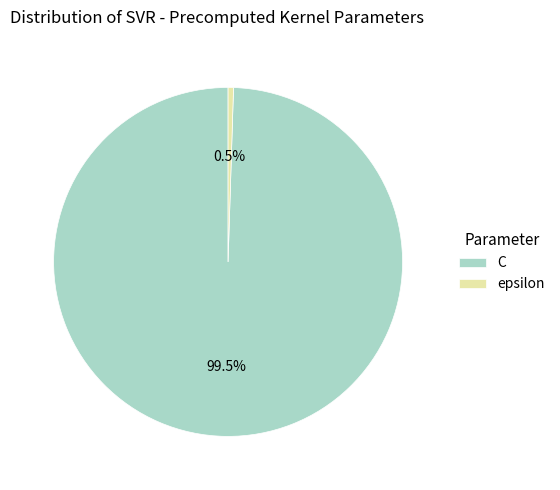

Count the number of slices in the pie.

2